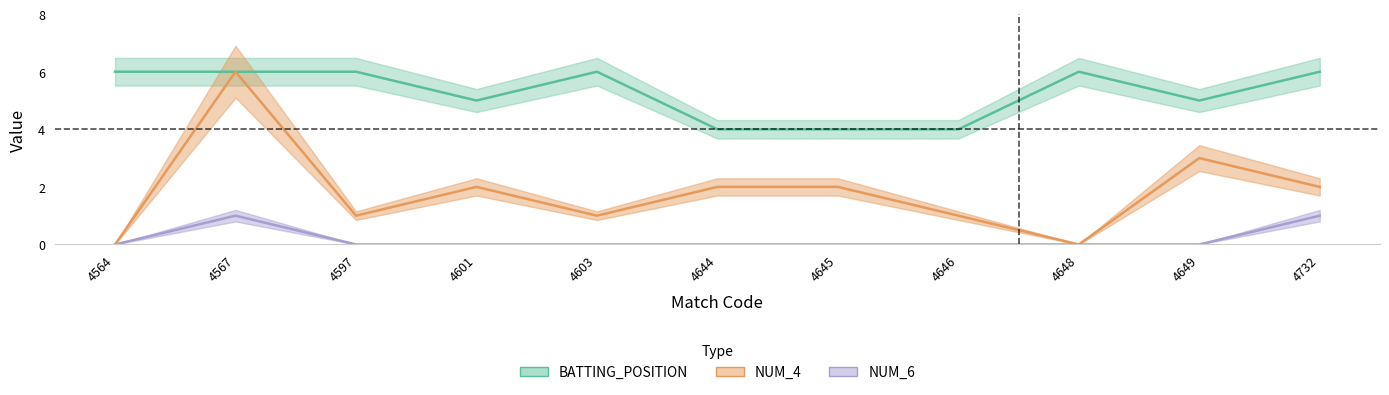

True or false: BATTING_POSITION and NUM_4 intersect in this chart.

False